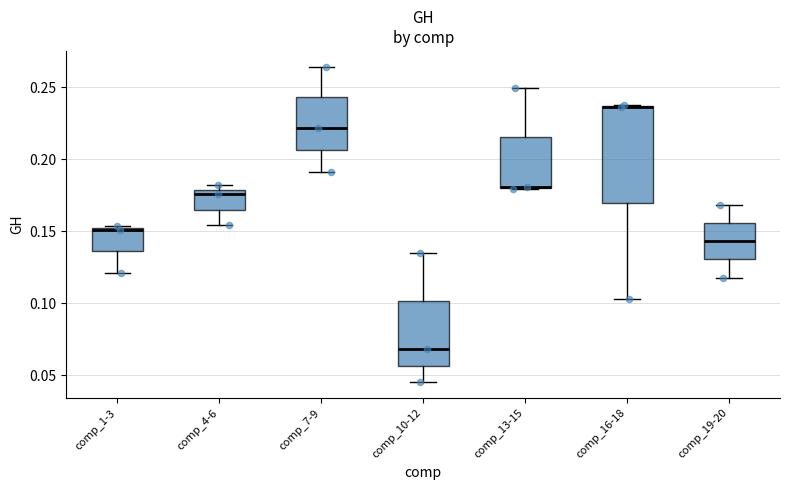

Reading left to right, transcribe this box plot: for each box, give where its median line is, the range the box spans, and where its two whiskers end, as read against the y-axis. The values are not printed on the chart, so give them approximately, as read against the axis.

comp_1-3: median 0.150, box 0.135 to 0.155, whiskers 0.120 to 0.155
comp_4-6: median 0.175, box 0.165 to 0.180, whiskers 0.155 to 0.180 (just above the box's upper edge)
comp_7-9: median 0.220, box 0.205 to 0.245, whiskers 0.190 to 0.265
comp_10-12: median 0.070, box 0.055 to 0.100, whiskers 0.045 to 0.135
comp_13-15: median 0.180 (drawn on the box's lower edge), box 0.180 to 0.215, whiskers 0.180 to 0.250
comp_16-18: median 0.235 (drawn on the box's upper edge), box 0.170 to 0.235, whiskers 0.105 to 0.240
comp_19-20: median 0.145, box 0.130 to 0.155, whiskers 0.120 to 0.170